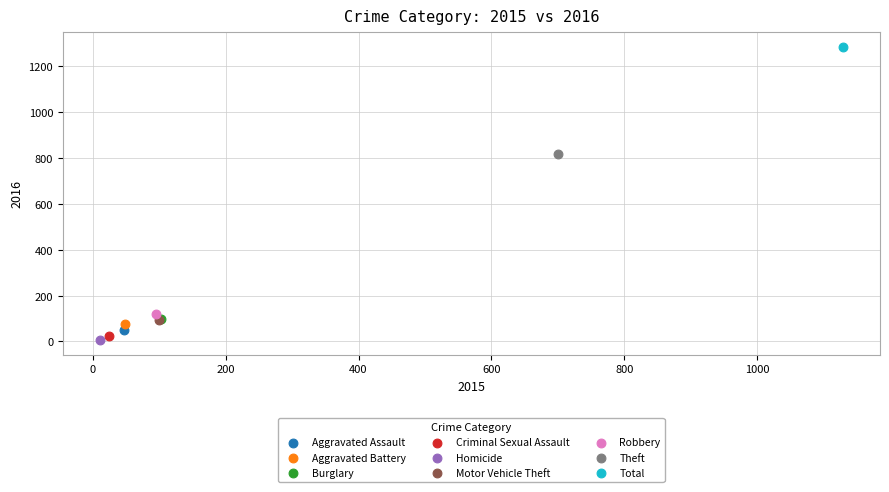

Which series contains the highest Y value?

Total